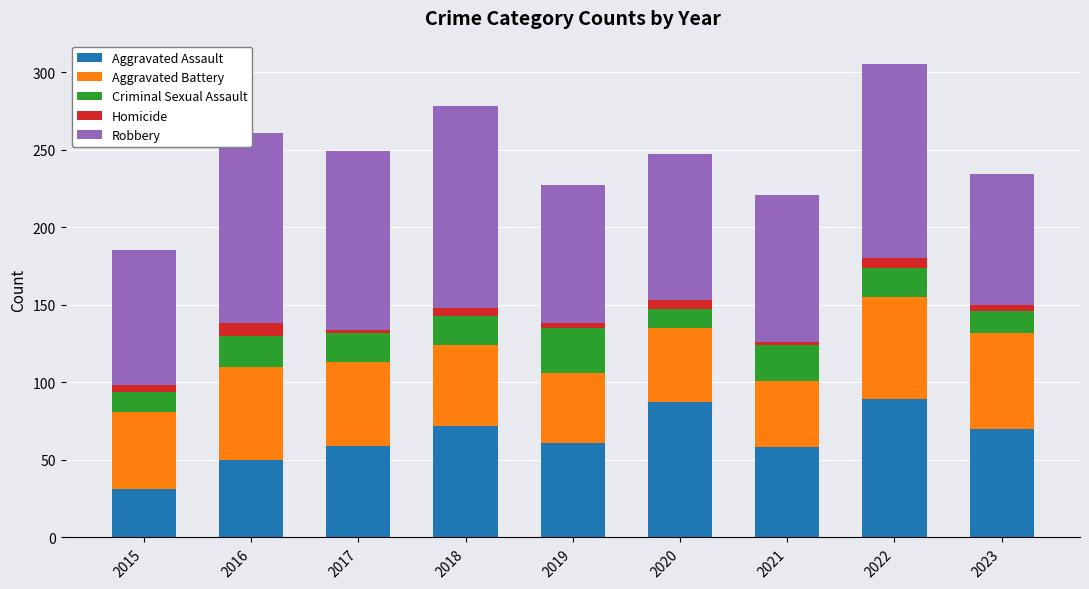

At which label does Aggravated Assault reach its minimum?

2015